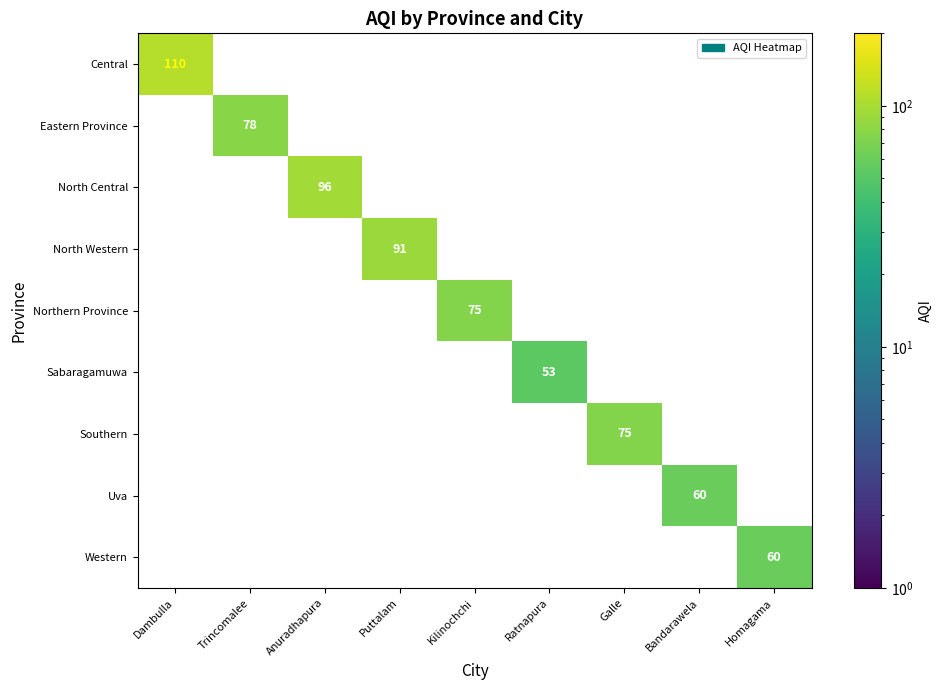

Is the value of Eastern Province at Trincomalee greater than the value of North Western at Puttalam?

No